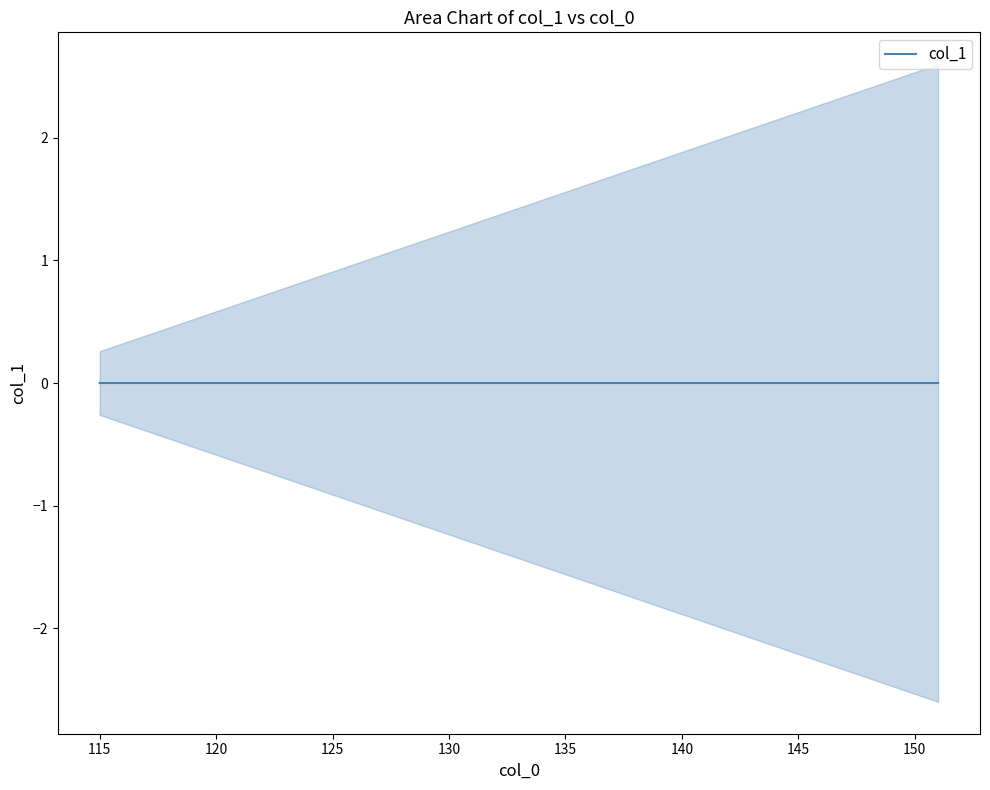

True or false: the data has more than 0 interior local peaks.

False